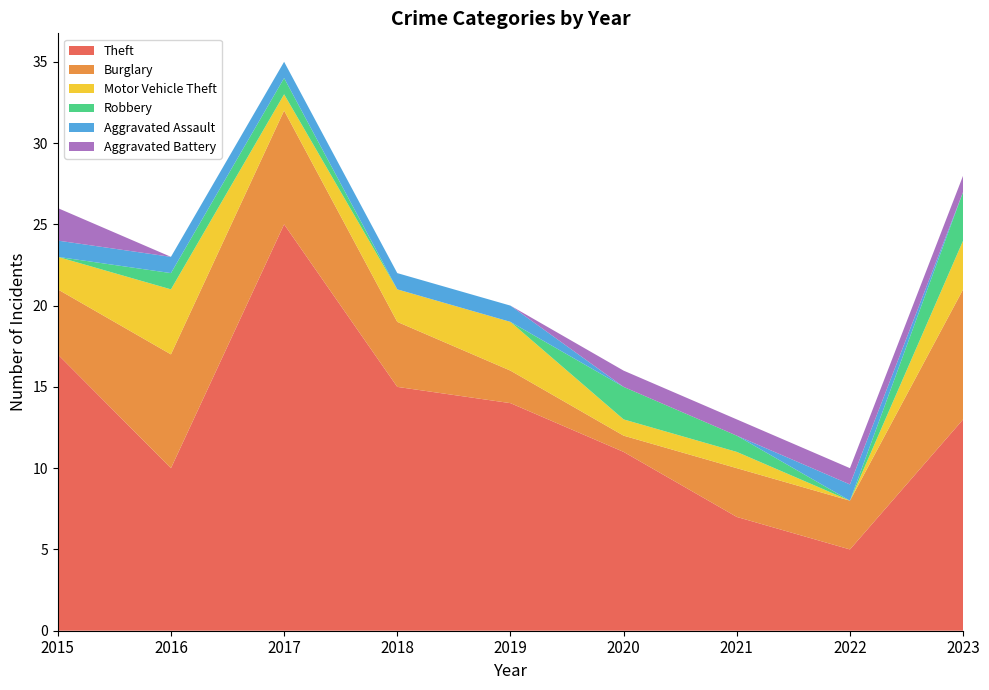

Reading left to right, list all the values displayed in this chart.

Theft: 2015=17	2016=10	2017=25	2018=15	2019=14	2020=11	2021=7	2022=5	2023=13
Burglary: 2015=4	2016=7	2017=7	2018=4	2019=2	2020=1	2021=3	2022=3	2023=8
Motor Vehicle Theft: 2015=2	2016=4	2017=1	2018=2	2019=3	2020=1	2021=1	2022=0	2023=3
Robbery: 2015=0	2016=1	2017=1	2018=0	2019=0	2020=2	2021=1	2022=0	2023=3
Aggravated Assault: 2015=1	2016=1	2017=1	2018=1	2019=1	2020=0	2021=0	2022=1	2023=0
Aggravated Battery: 2015=2	2016=0	2017=0	2018=0	2019=0	2020=1	2021=1	2022=1	2023=1